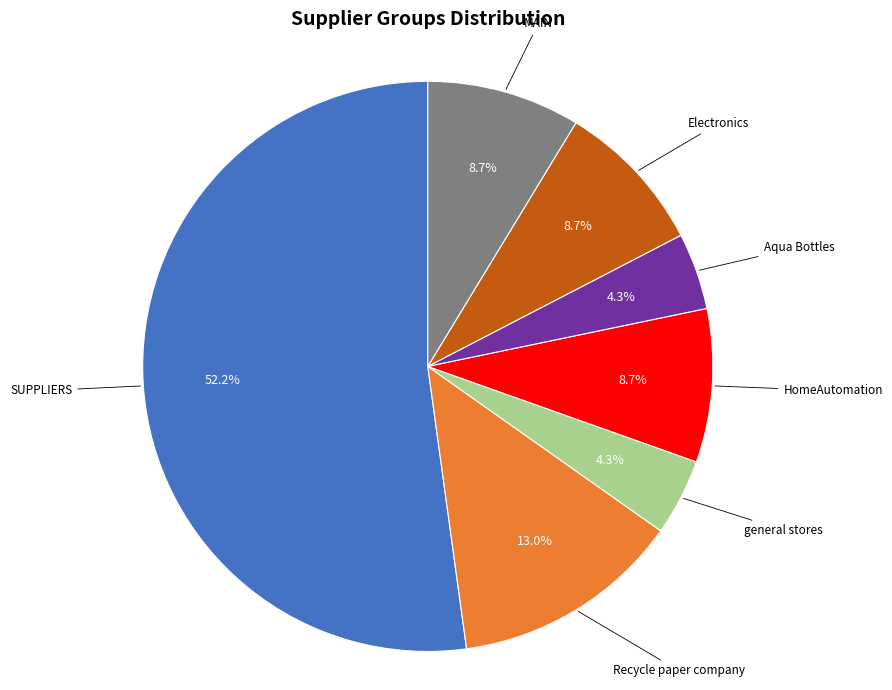

To the nearest percent, what percentage of the pie is SUPPLIERS?

52%